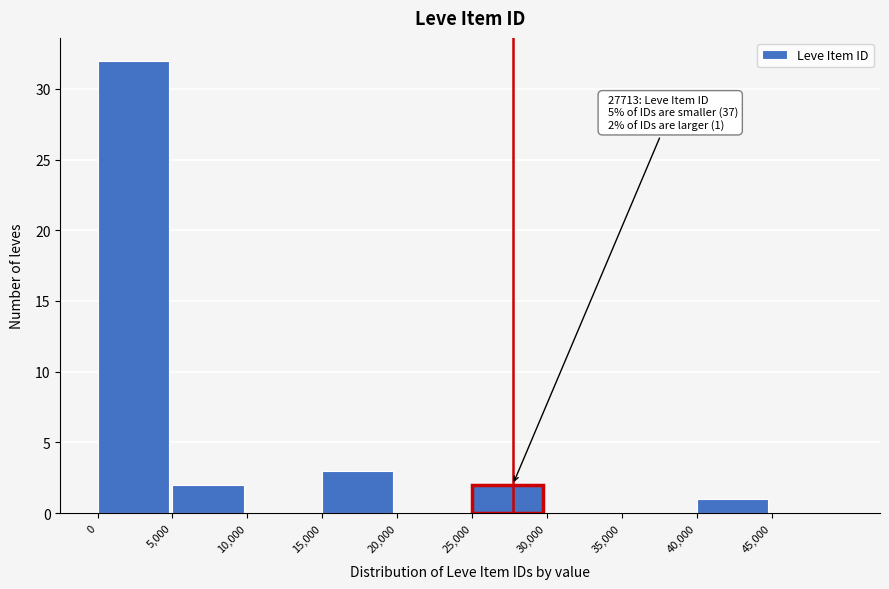

Over which range of the x-axis is the bar tallest?

0 to 5000